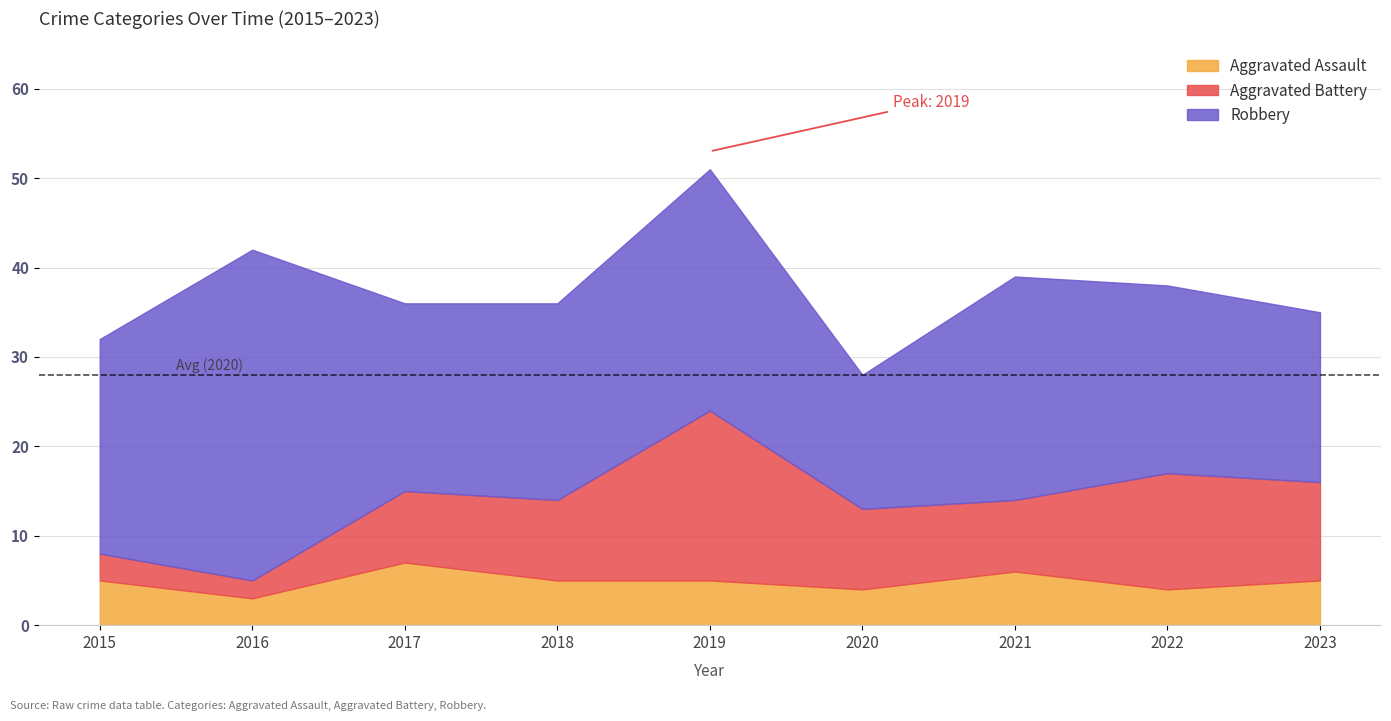

The value of Robbery at 2023 is 32. True or false?

False